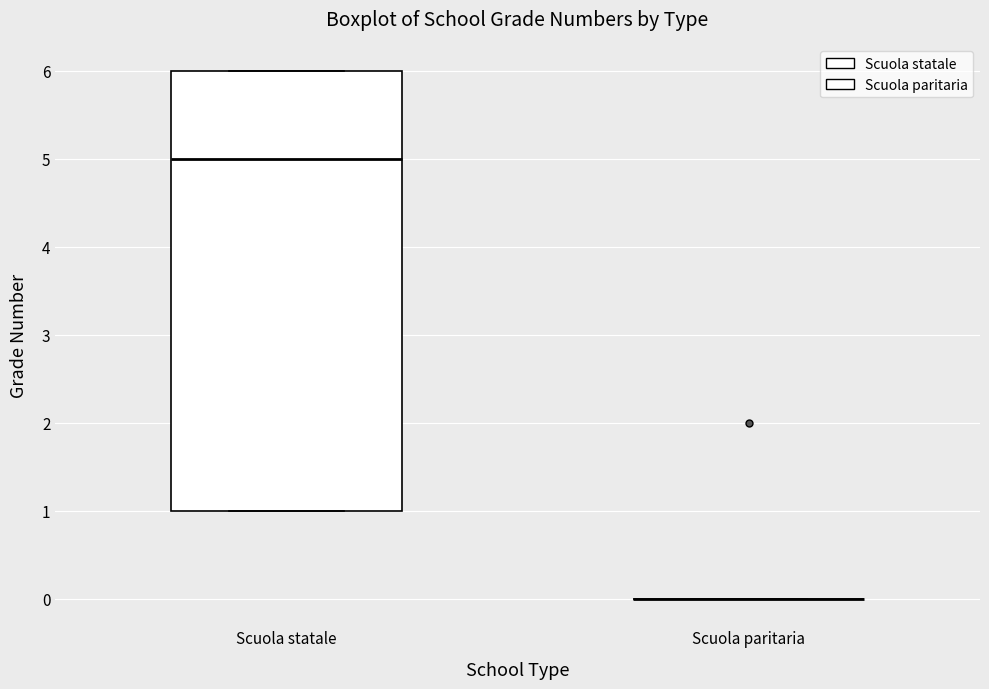

Which box is the tallest, from its lower edge to its upper edge?

Scuola statale